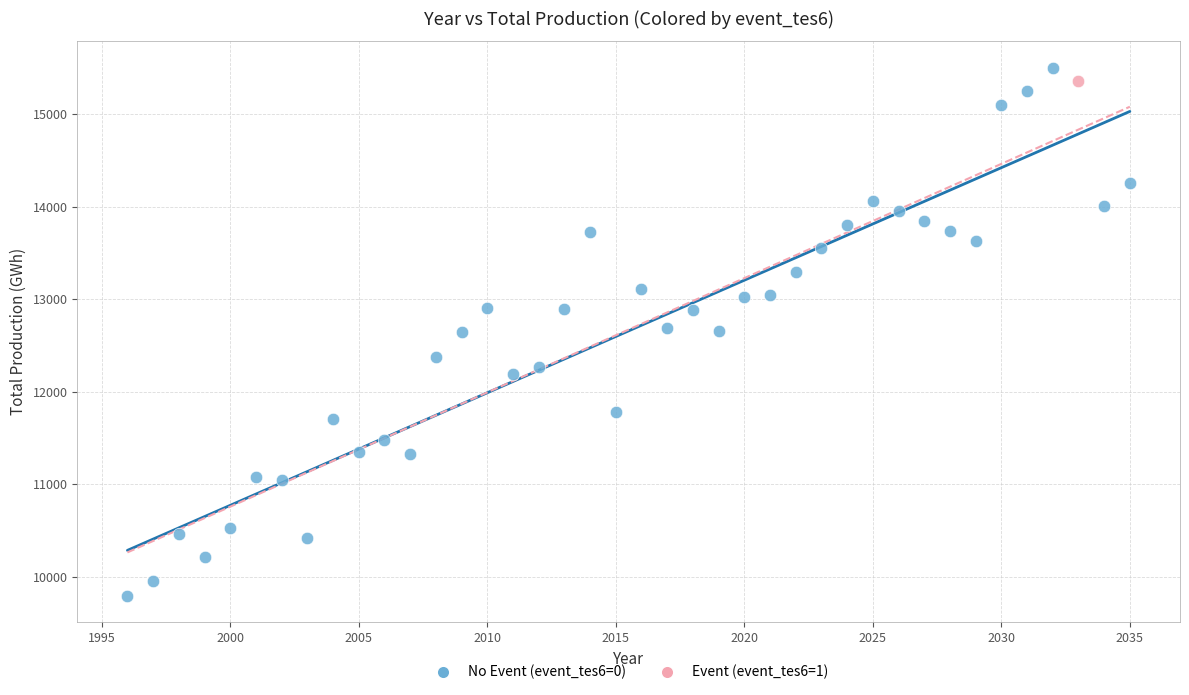

What are all the series names shown in the legend?

No Event (event_tes6=0), Event (event_tes6=1)